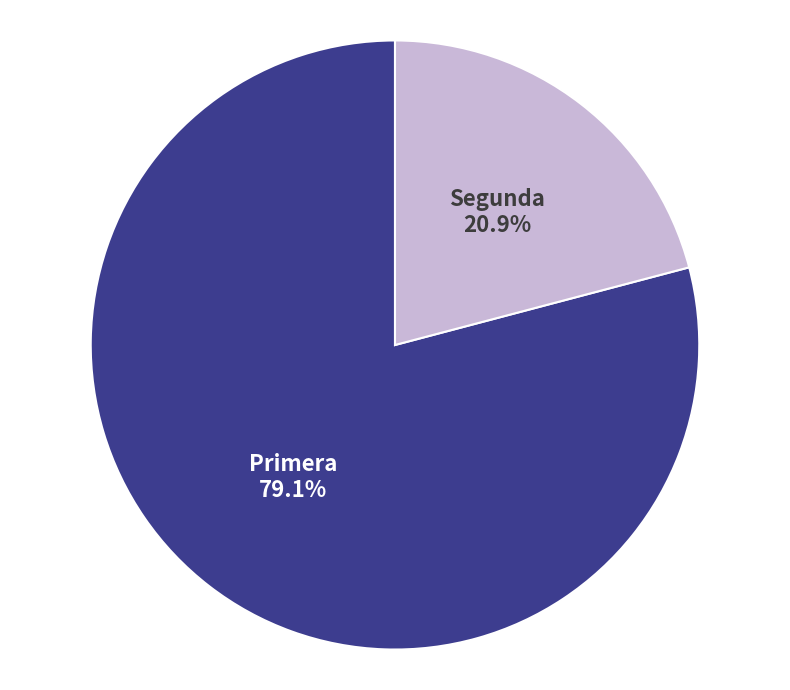

What percentage is NOT represented by Primera?

20.9%